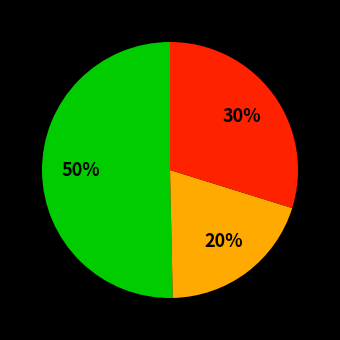

To the nearest percent, what is the average slice percentage?

33%